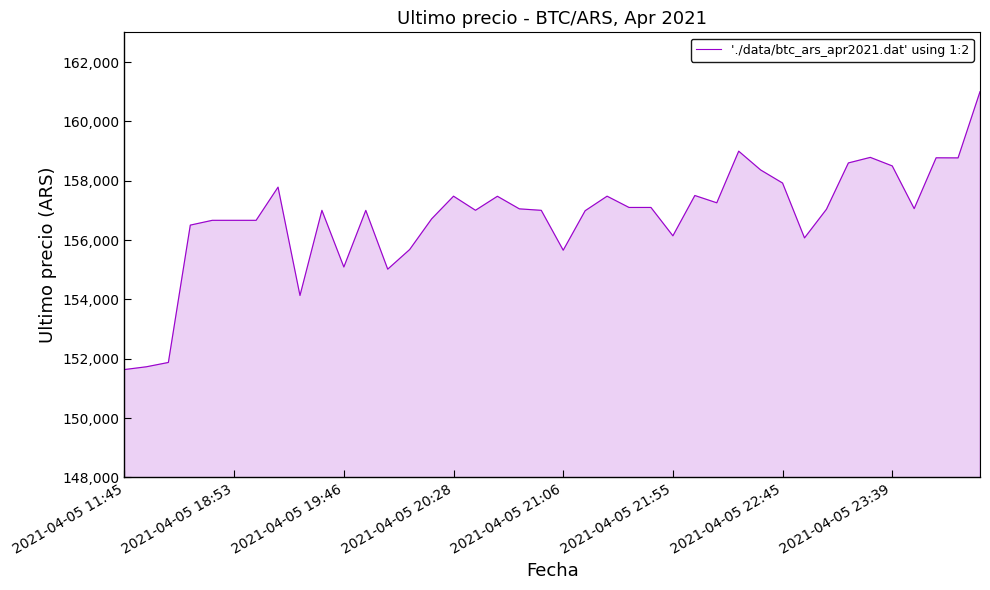

What is the minimum value shown in the chart?

151633